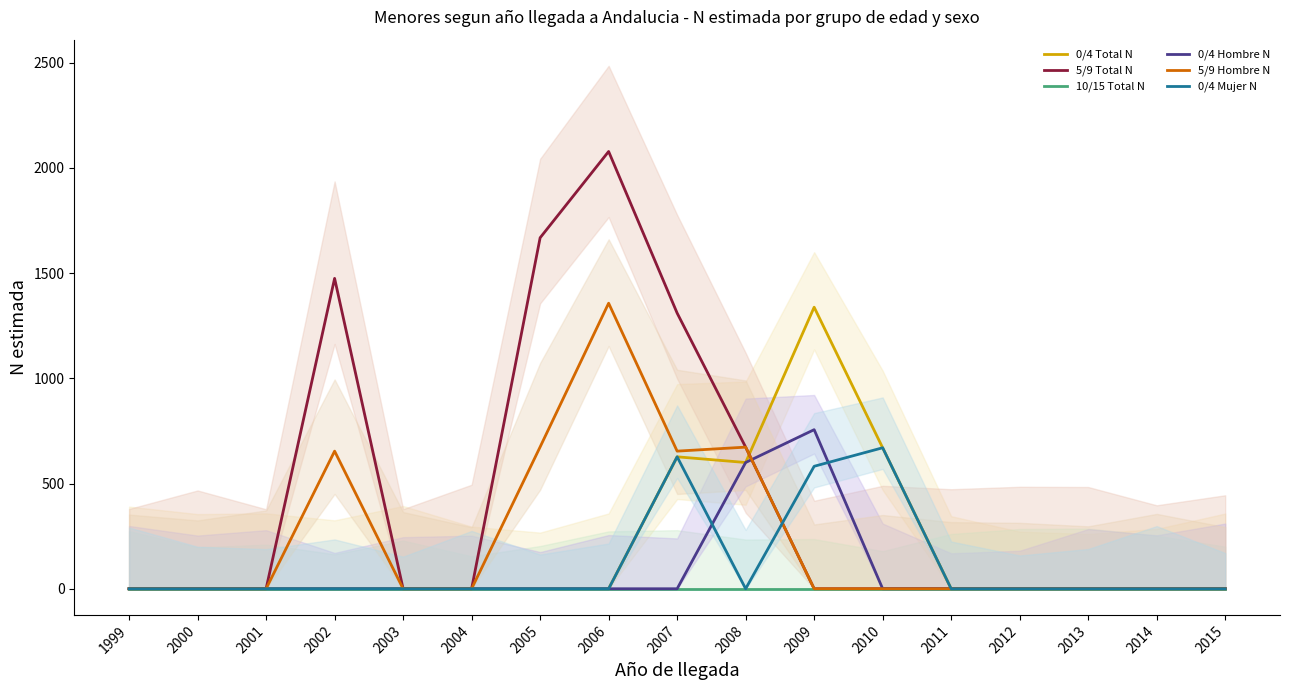

What is the average value of the 5/9 Hombre N series?

236